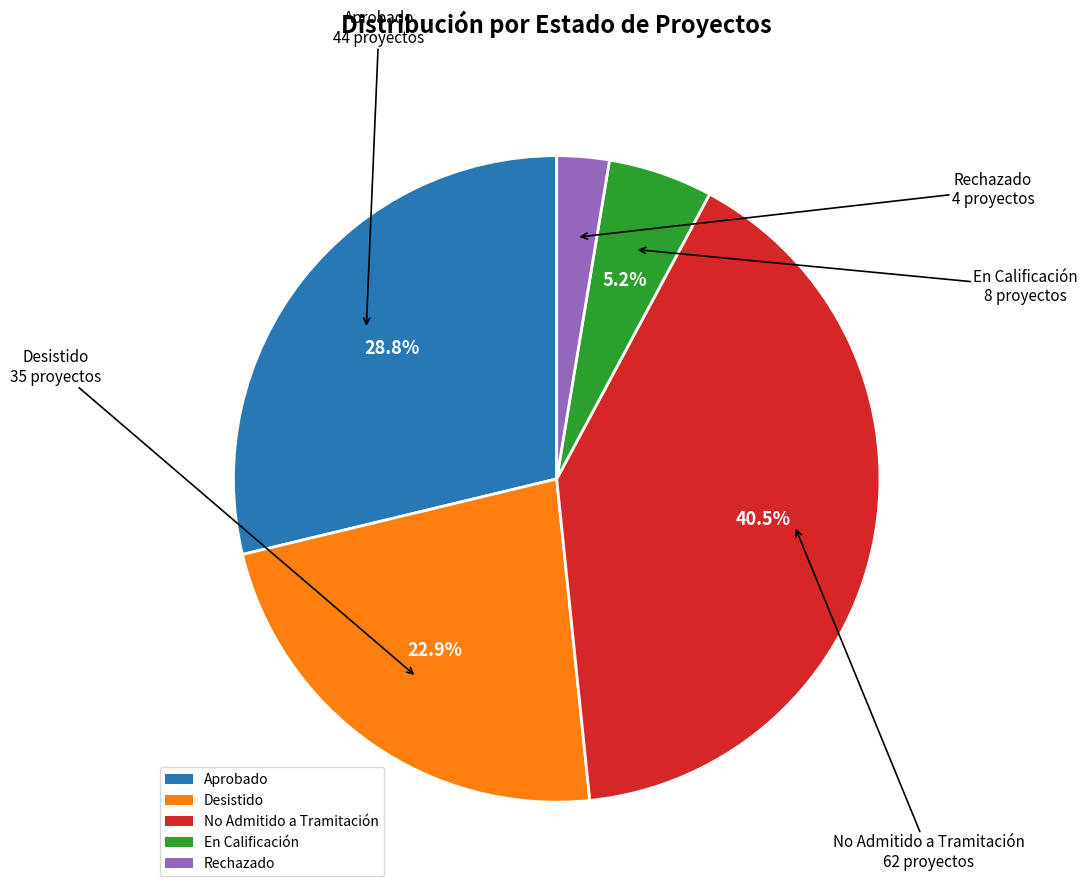

Is there any slice that represents more than half of the pie?

No